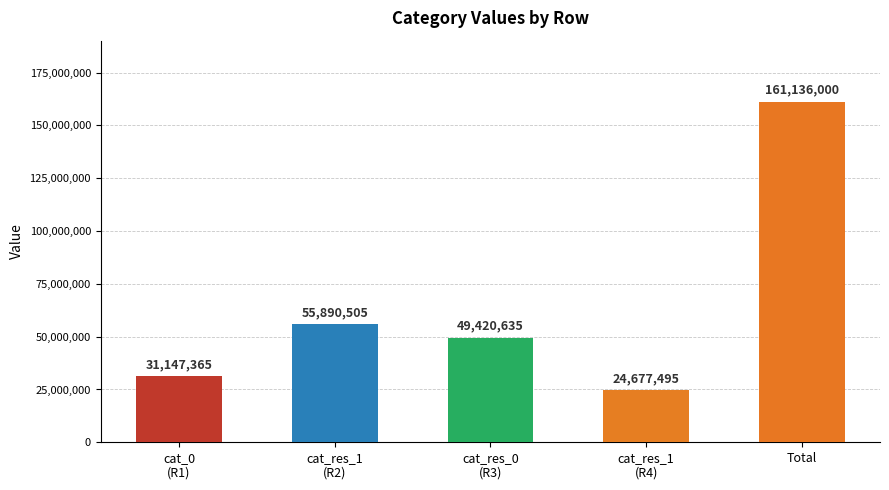

What is the change in value from cat_0
(R1) to cat_res_1
(R2)?

+24743140